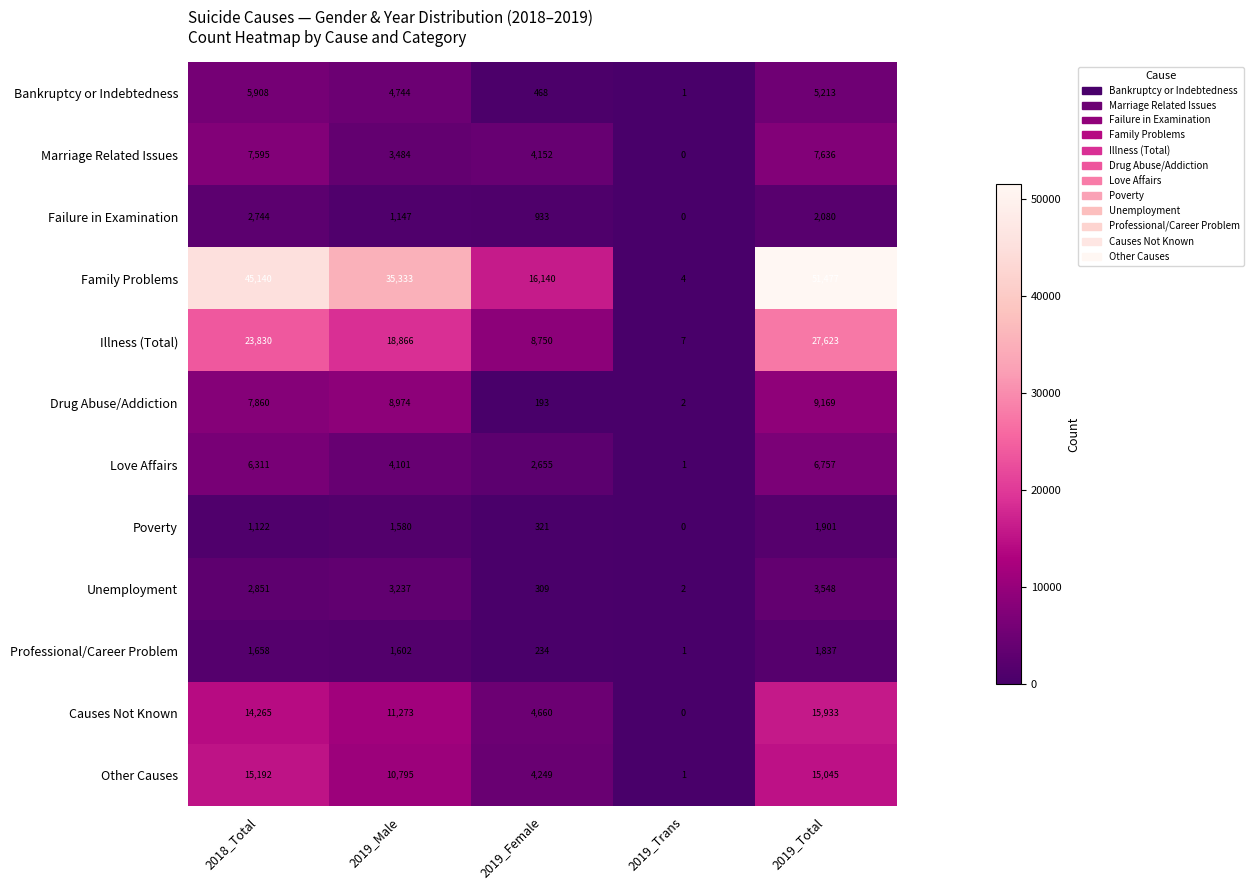

What is the difference between the maximum and minimum values in the Unemployment series?

3546